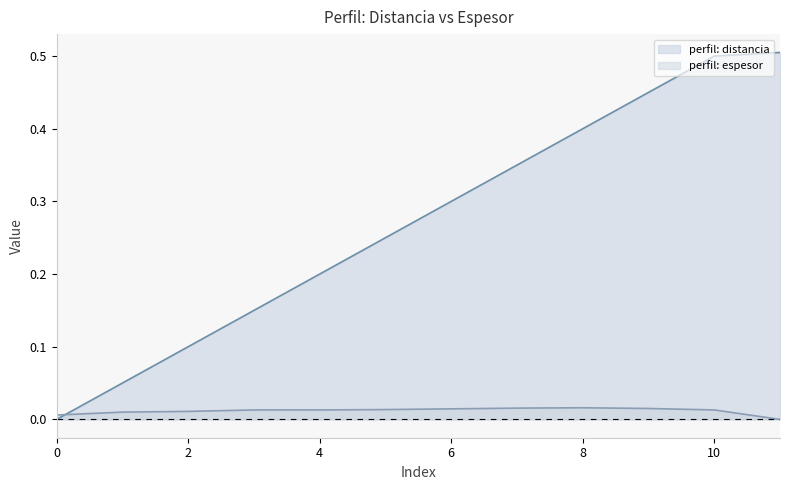

At which category is the sum across all series the highest?

10